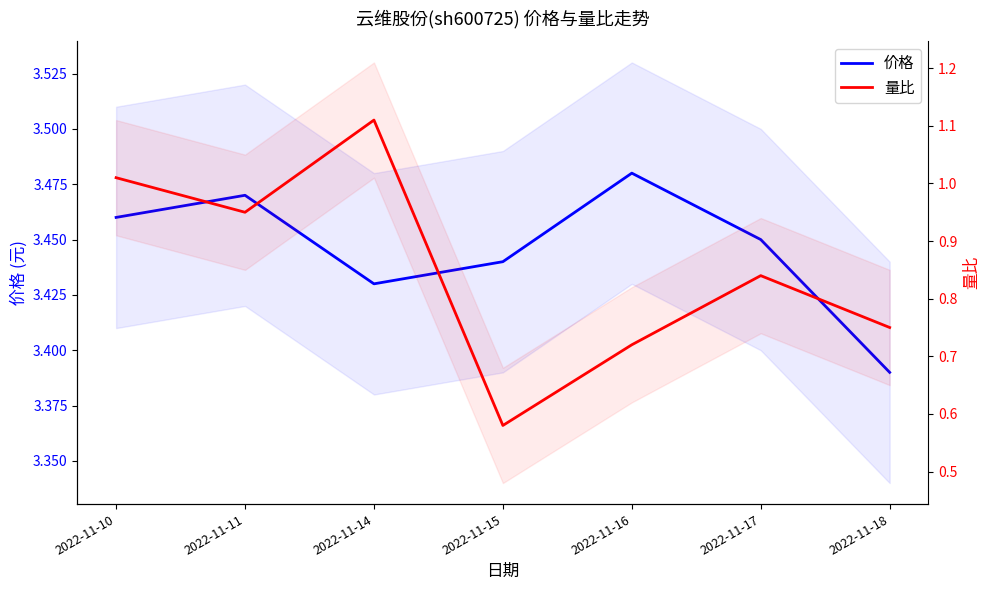

At which category does the chart reach its peak across all series?

2022-11-16